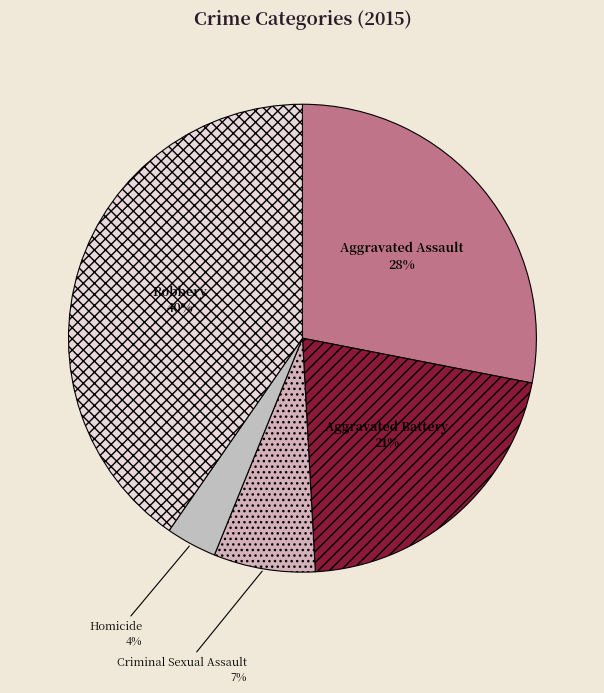

Does any single category account for the majority?

No